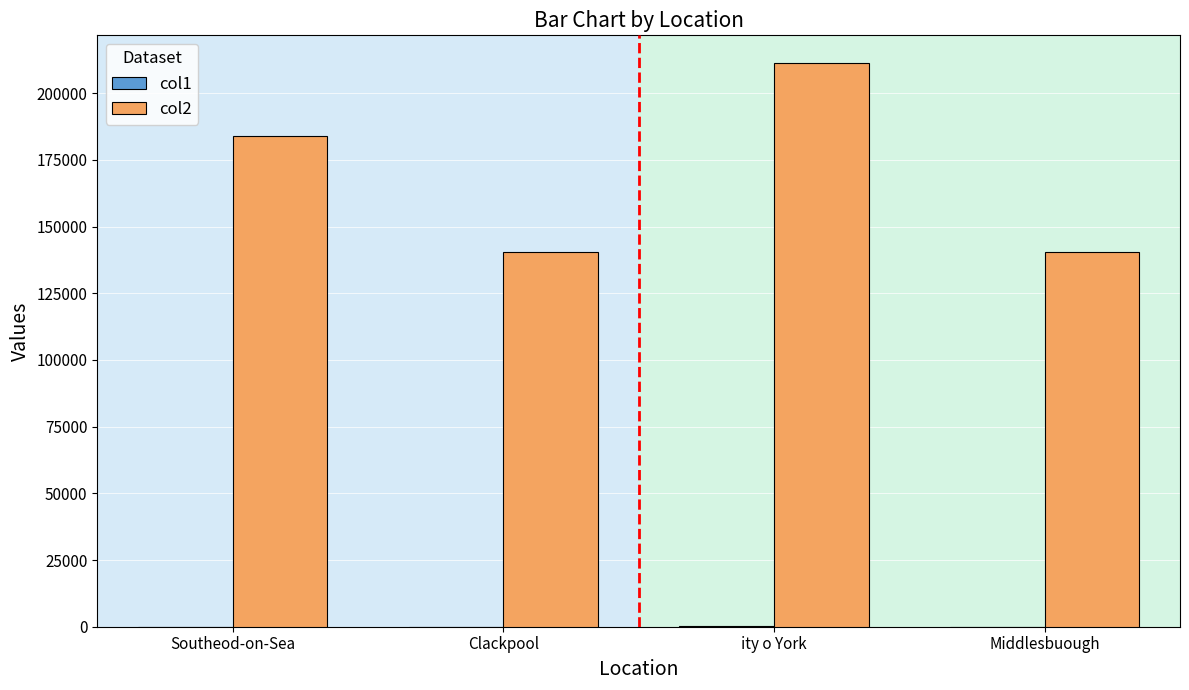

At which category is the sum across all series the highest?

ity o York